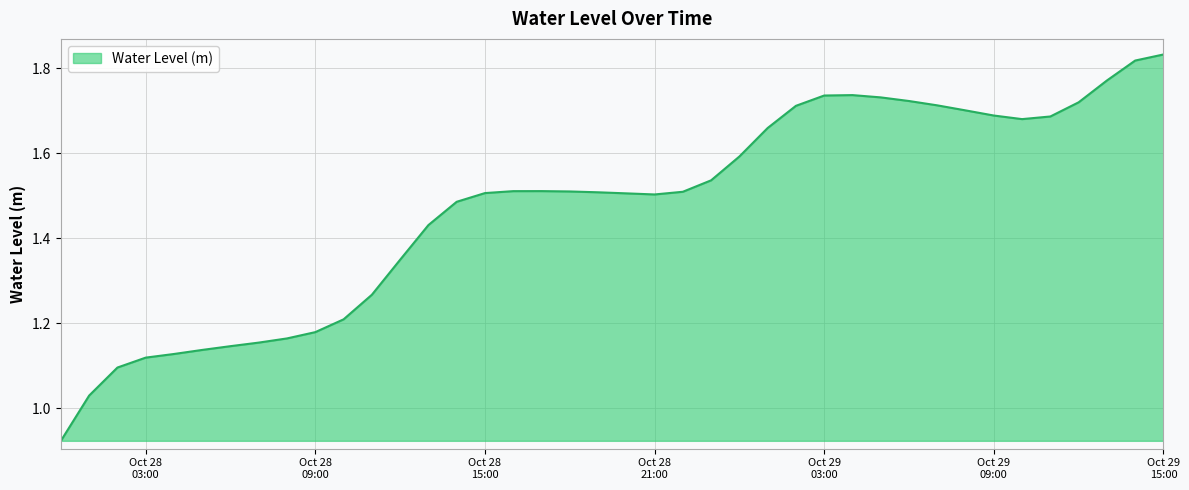

What is the label of the 2nd point from the left?

2024-10-28 01:00:00